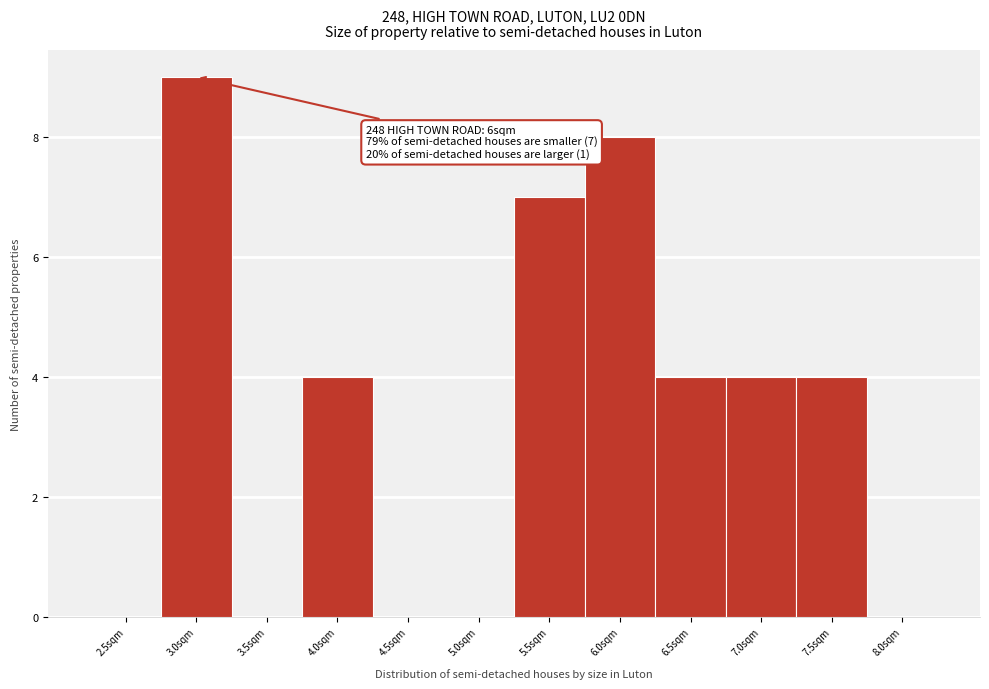

Reading right to left, list all the values displayed in this chart.

8.0sqm=0	7.5sqm=4	7.0sqm=4	6.5sqm=4	6.0sqm=8	5.5sqm=7	5.0sqm=0	4.5sqm=0	4.0sqm=4	3.5sqm=0	3.0sqm=9	2.5sqm=0